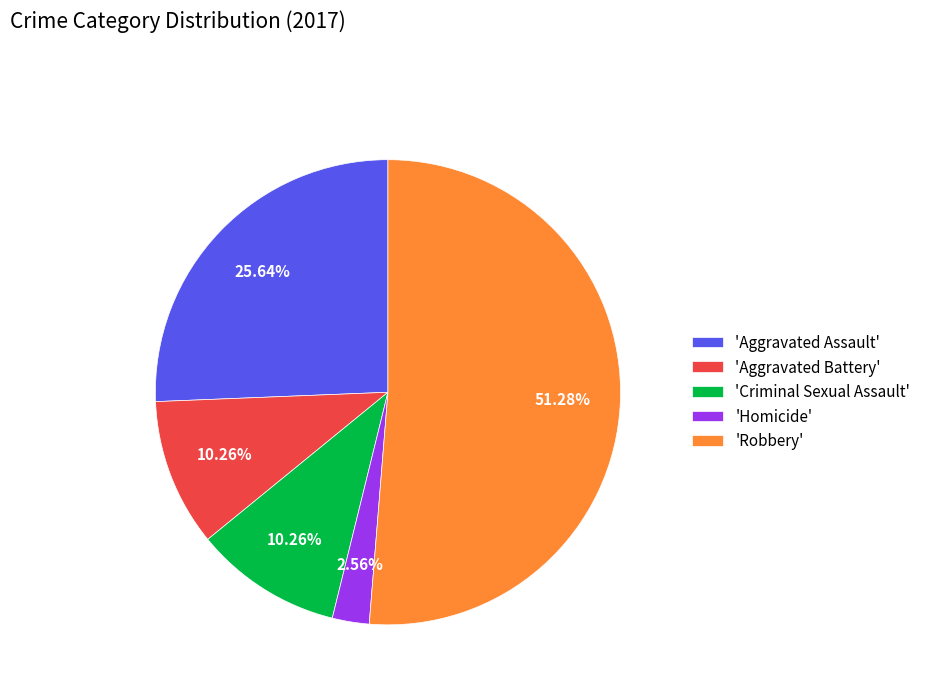

How many slices are in this pie chart?

5